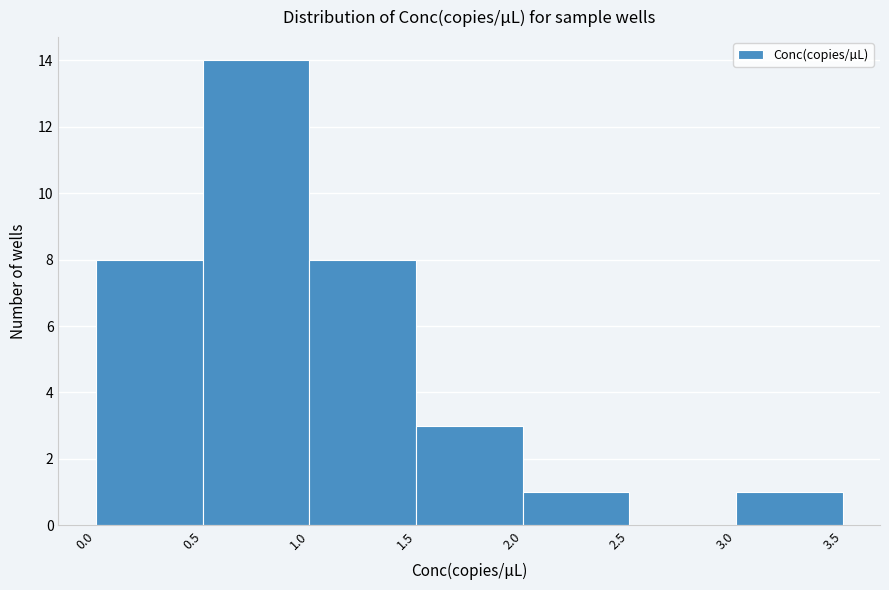

Reading left to right, list every bar in this chart as the range it spans on the x-axis followed by its height. The values are not printed on the chart, so give them approximately, as read against the axis.

0.0 to 0.5: 8
0.5 to 1.0: 14
1.0 to 1.5: 8
1.5 to 2.0: 3
2.0 to 2.5: 1
2.5 to 3.0: 0
3.0 to 3.5: 1